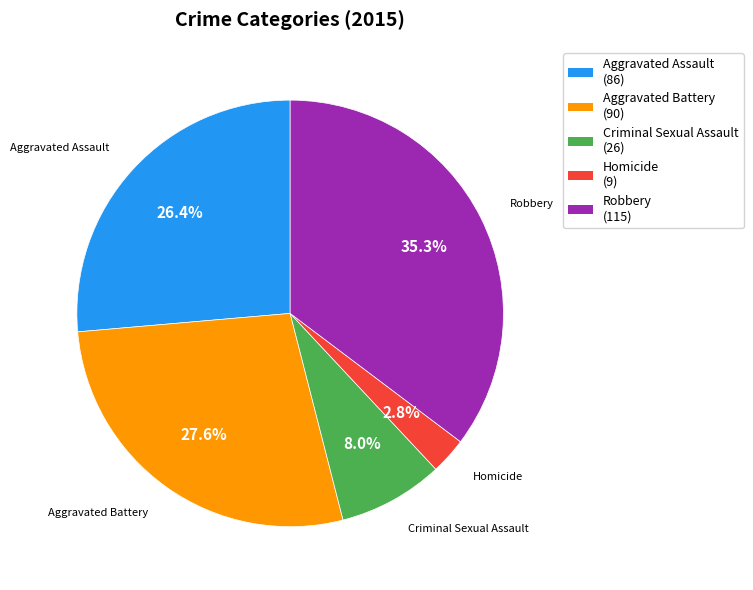

Does Homicide represent more than half of the total?

No